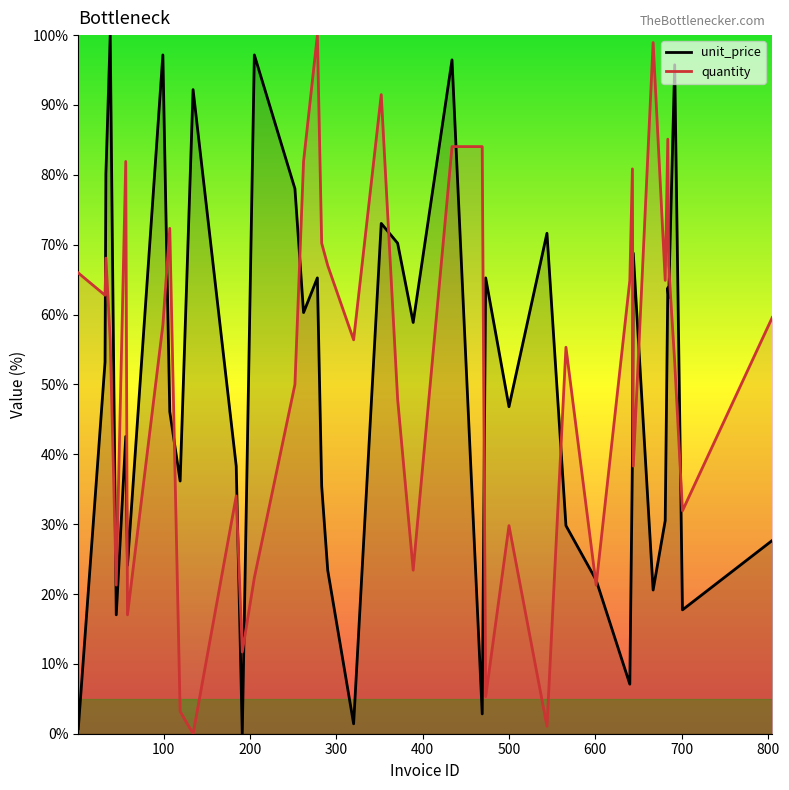

How many categories are shown in the chart?

40